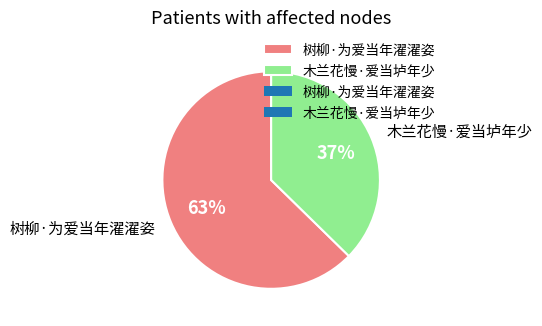

What is the majority slice?

树柳·为爱当年濯濯姿